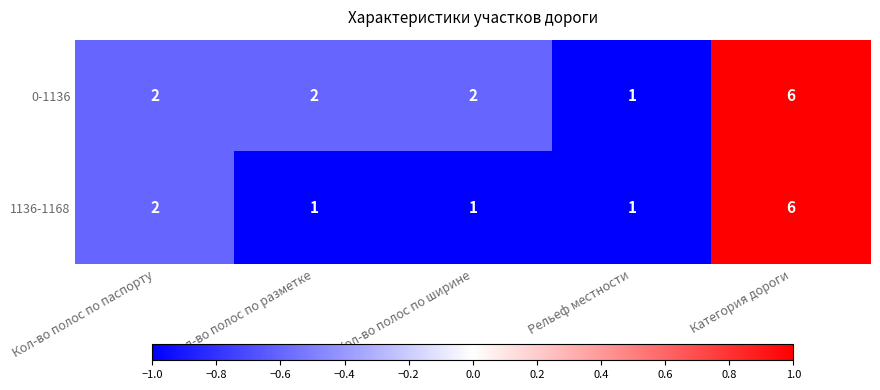

At which category is the sum across all series the highest?

Категория дороги